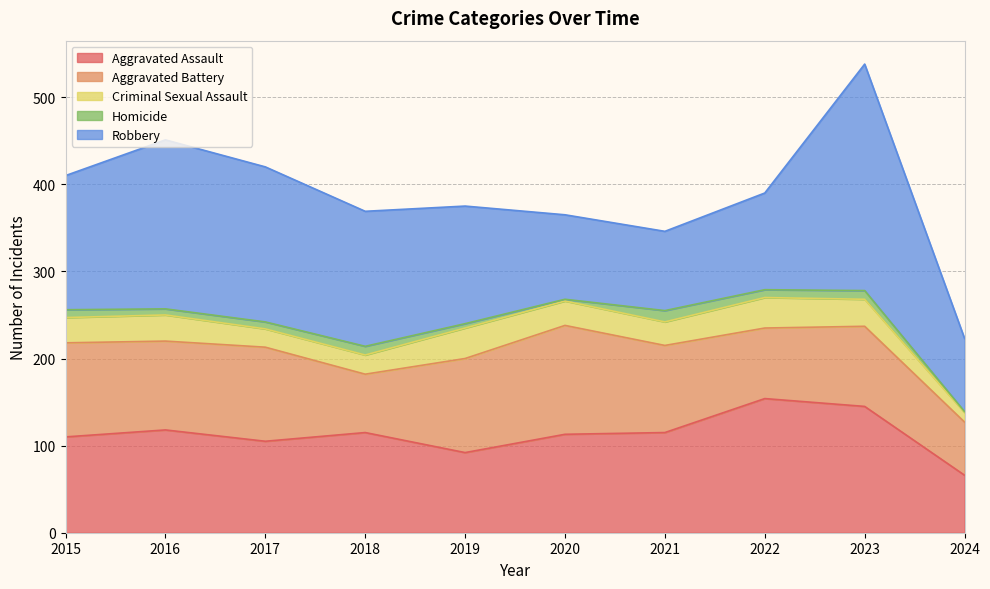

What is the value of the Homicide point at the 10th from the left?

1